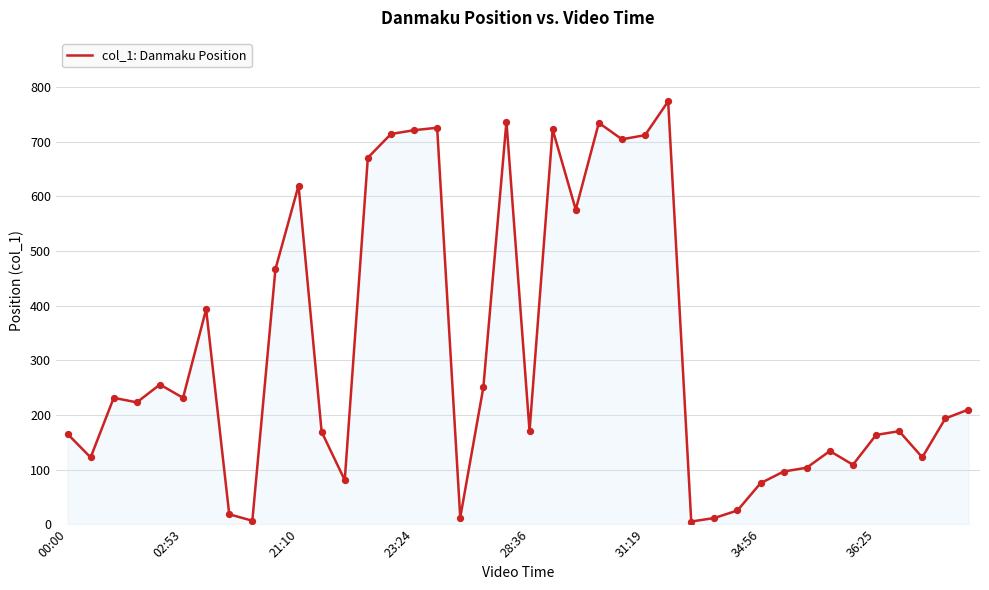

What is the maximum value shown in the chart?

774.2